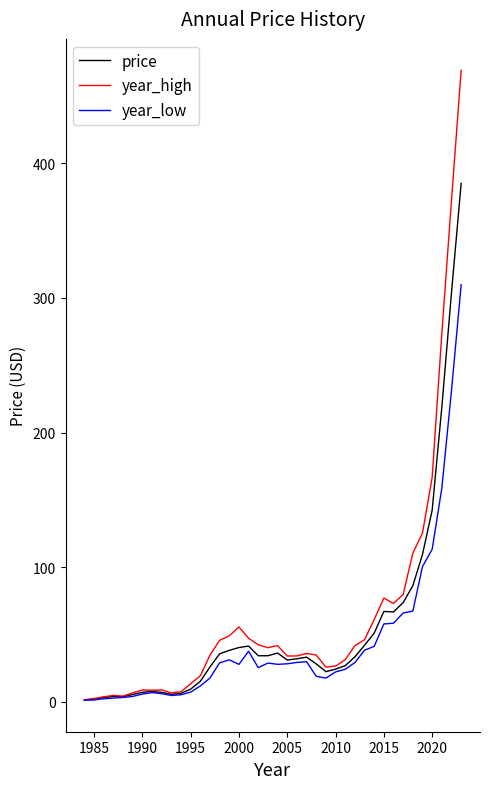

List the series in order of their overall mean, lowest first.

year_low, price, year_high